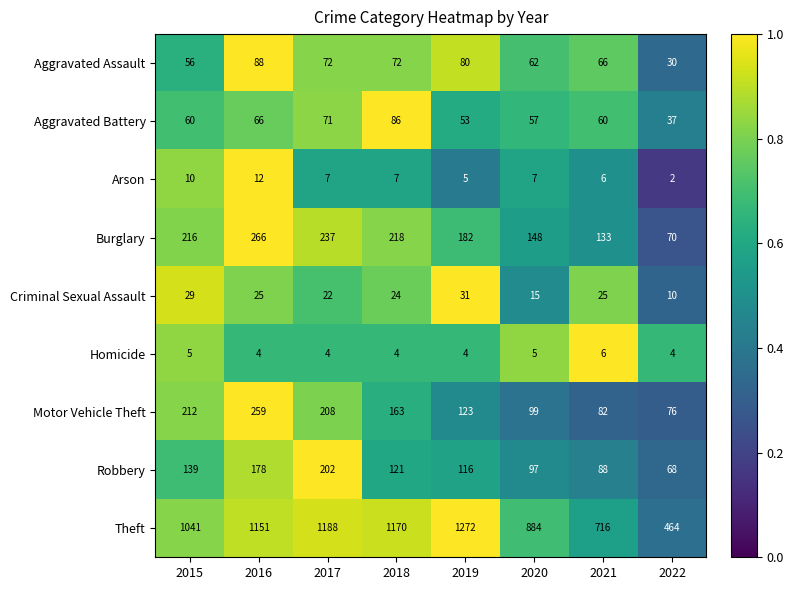

Is it true that Aggravated Battery equals 60 at 2015?

True